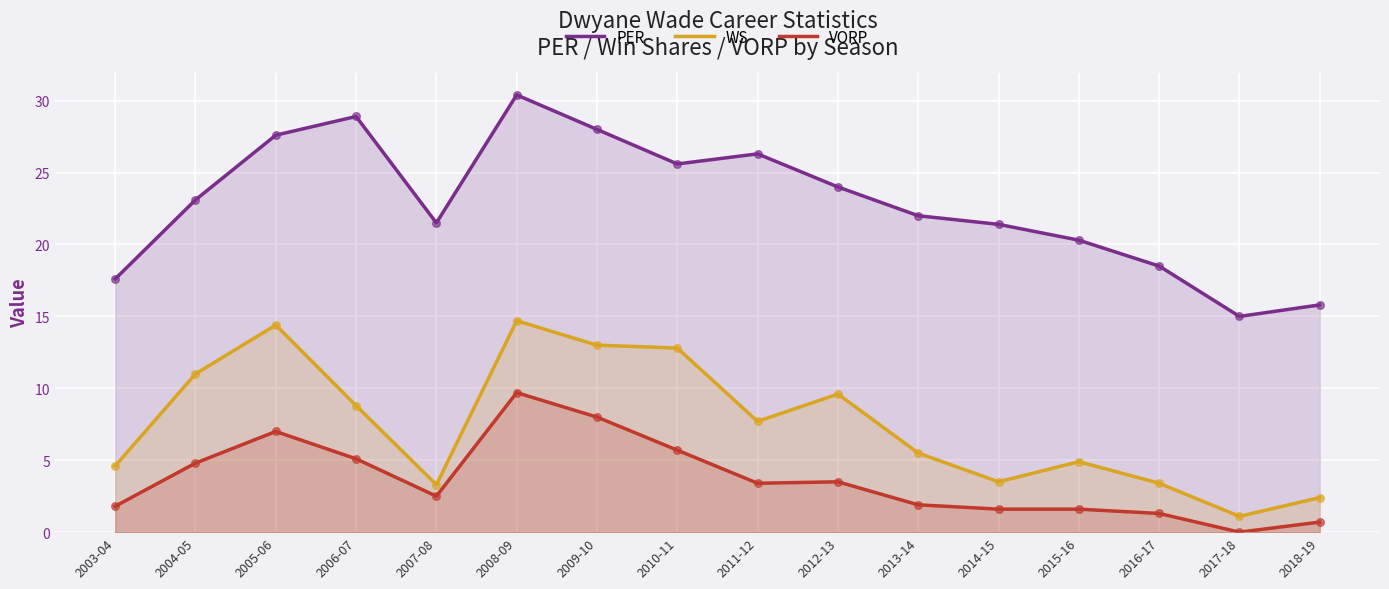

Which series contains the lowest Y value?

VORP